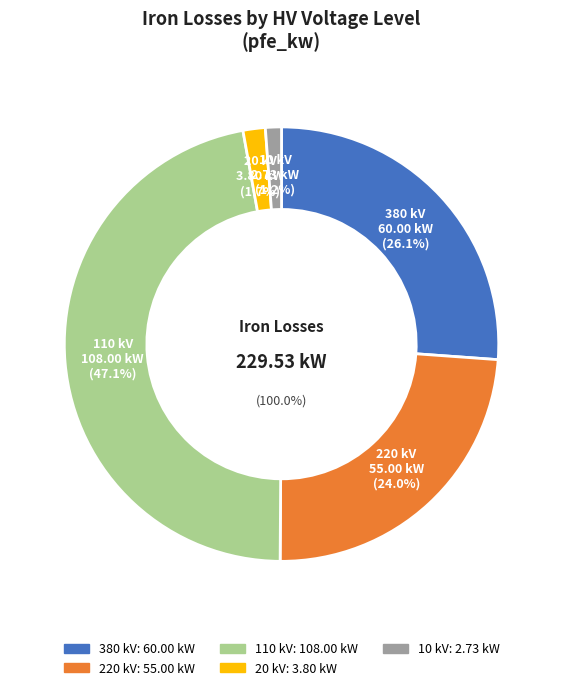

The 220 kV slice represents 13% of the pie. True or false?

False